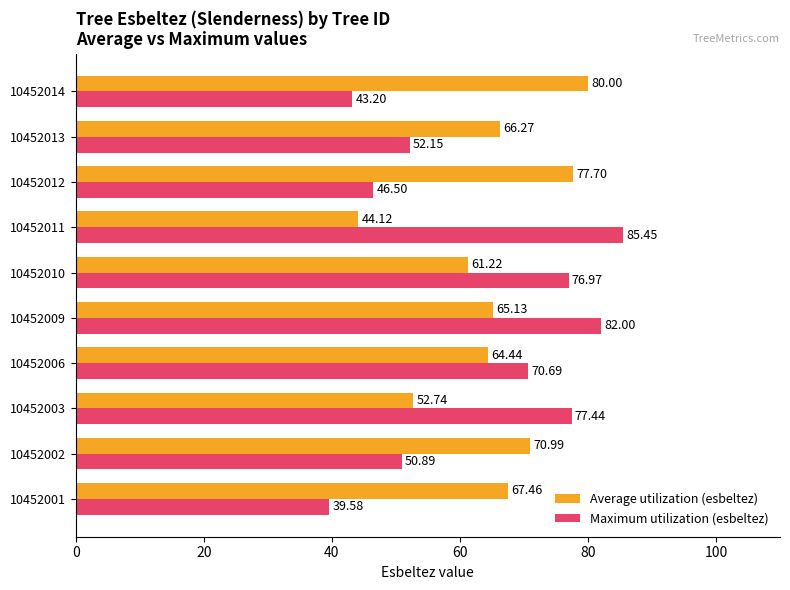

List the labels in order of Average utilization (esbeltez) value, smallest first.

10452011, 10452003, 10452010, 10452006, 10452009, 10452013, 10452001, 10452002, 10452012, 10452014